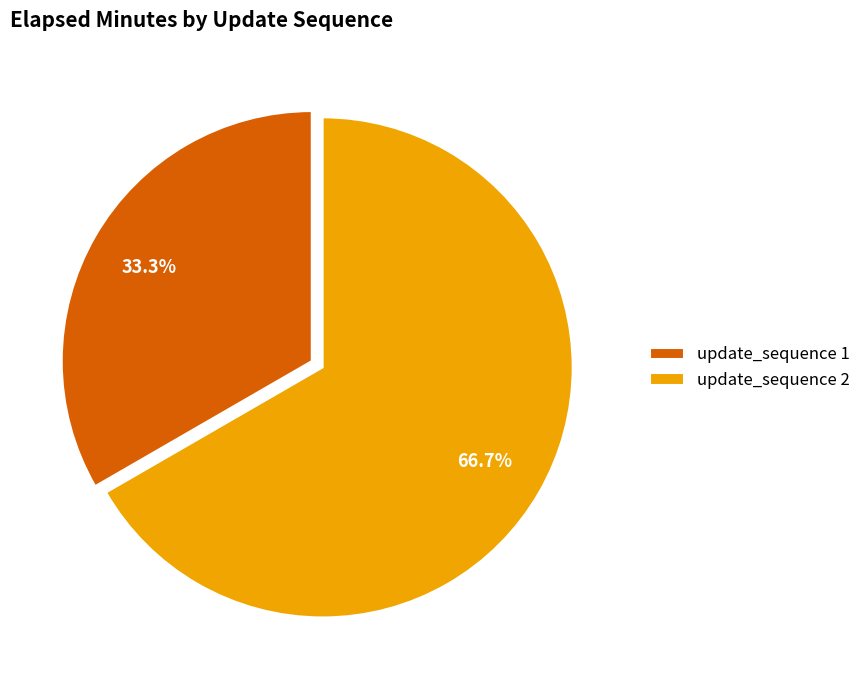

Which slice is the smallest?

update_sequence 1